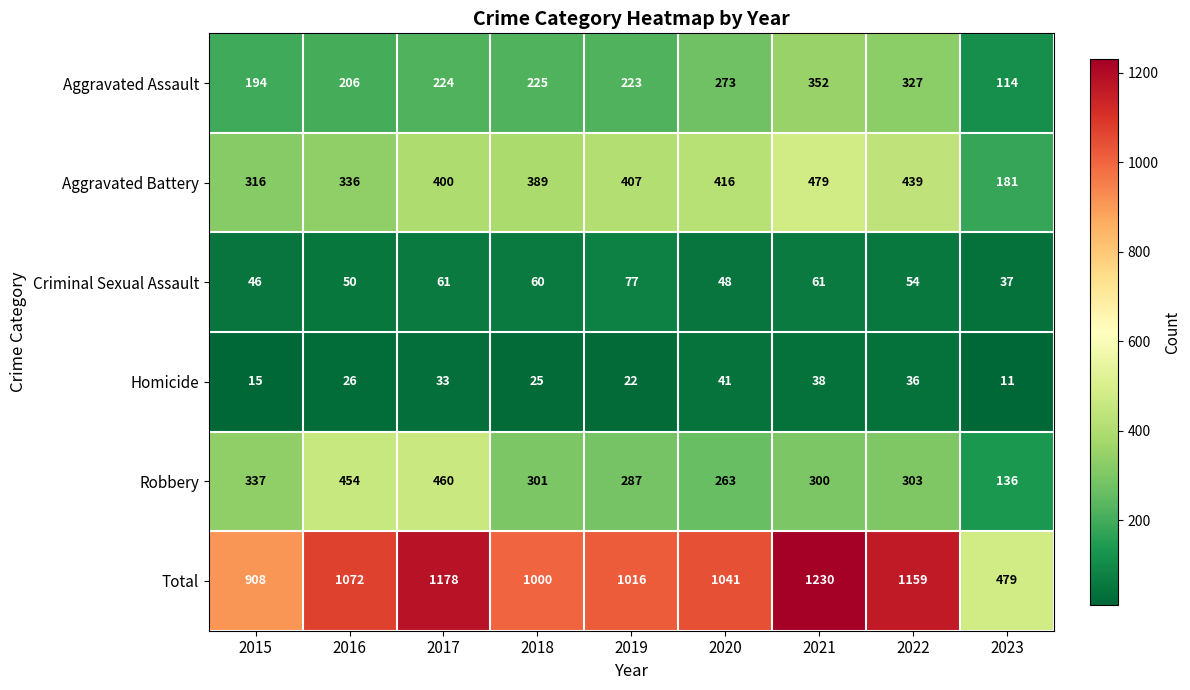

Count the number of categories in the chart.

9